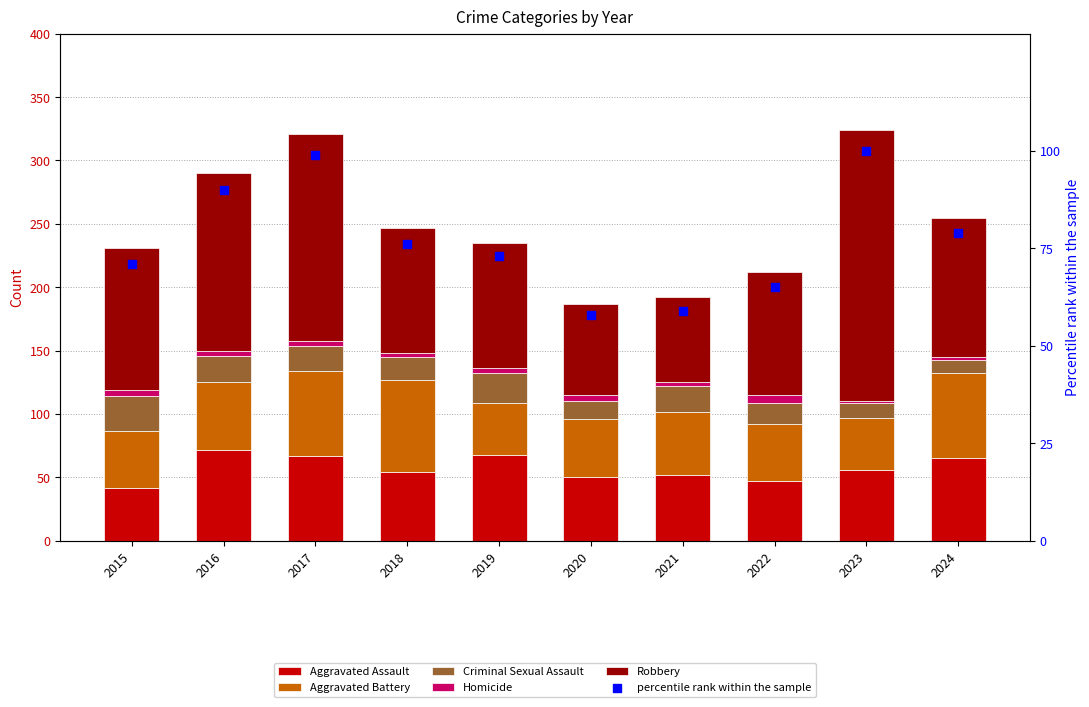

Which series contains the lowest Y value?

Homicide